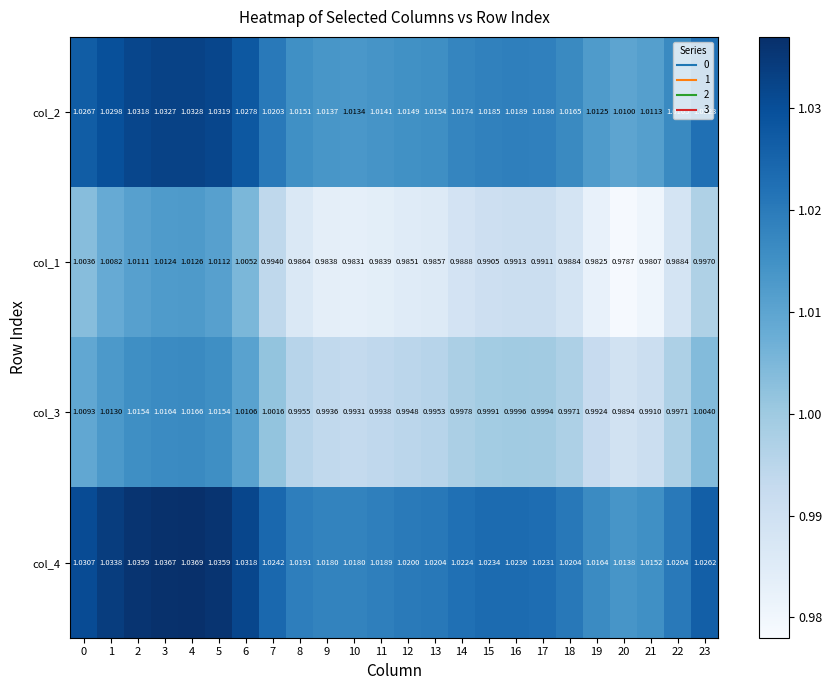

Reading left to right, transcribe all the data shown in this chart.

col_2: 0=1.0	1=1.0	2=1.0	3=1.0	4=1.0	5=1.0	6=1.0	7=1.0	8=1.0	9=1.0	10=1.0	11=1.0	12=1.0	13=1.0	14=1.0	15=1.0	16=1.0	17=1.0	18=1.0	19=1.0	20=1.0	21=1.0	22=1.0	23=1.0
col_1: 0=1.0	1=1.0	2=1.0	3=1.0	4=1.0	5=1.0	6=1.0	7=1.0	8=1.0	9=1.0	10=1.0	11=1.0	12=1.0	13=1.0	14=1.0	15=1.0	16=1.0	17=1.0	18=1.0	19=1.0	20=1.0	21=1.0	22=1.0	23=1.0
col_3: 0=1.0	1=1.0	2=1.0	3=1.0	4=1.0	5=1.0	6=1.0	7=1.0	8=1.0	9=1.0	10=1.0	11=1.0	12=1.0	13=1.0	14=1.0	15=1.0	16=1.0	17=1.0	18=1.0	19=1.0	20=1.0	21=1.0	22=1.0	23=1.0
col_4: 0=1.0	1=1.0	2=1.0	3=1.0	4=1.0	5=1.0	6=1.0	7=1.0	8=1.0	9=1.0	10=1.0	11=1.0	12=1.0	13=1.0	14=1.0	15=1.0	16=1.0	17=1.0	18=1.0	19=1.0	20=1.0	21=1.0	22=1.0	23=1.0